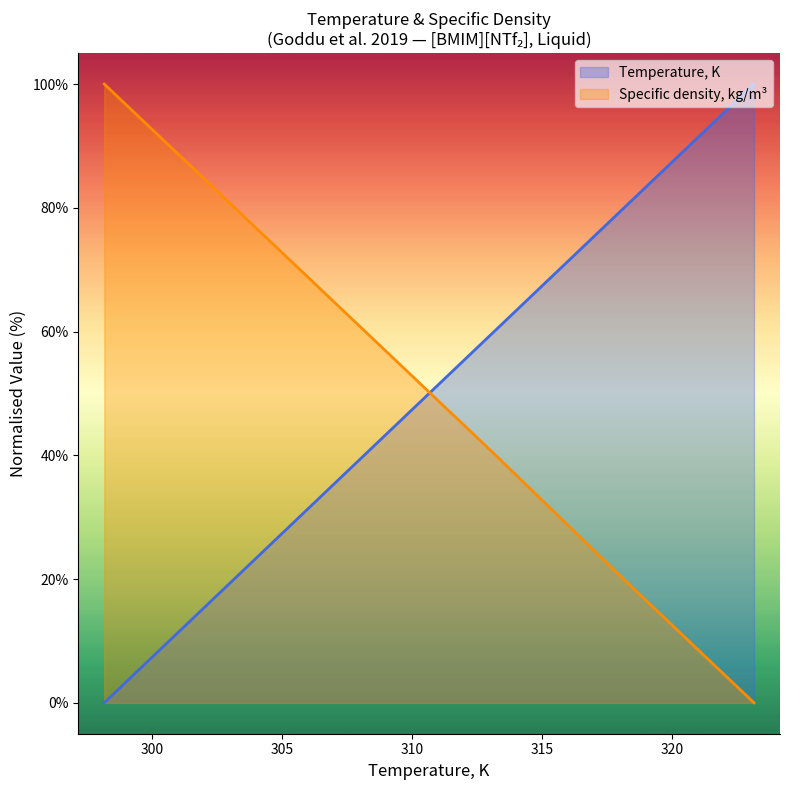

The Temperature, K series shows 131.7 at 323.15. True or false?

False